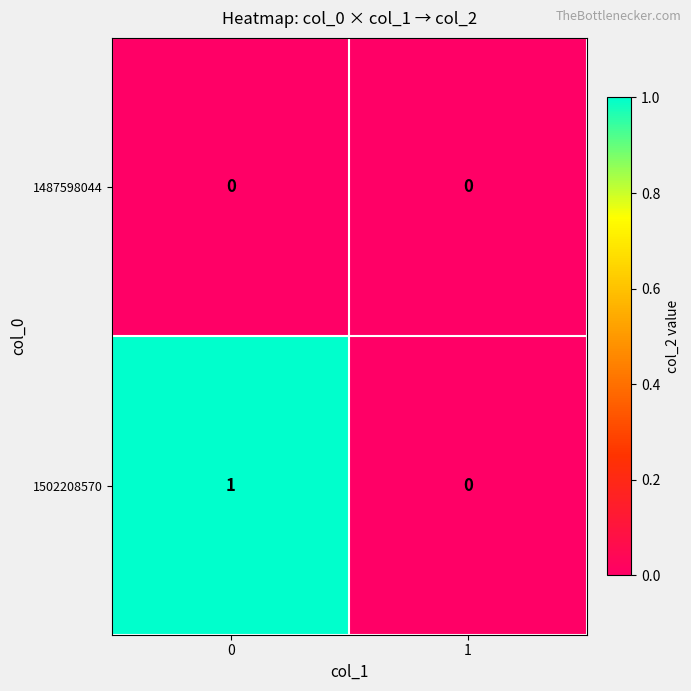

List the labels in order of 1502208570 value, smallest first.

1, 0